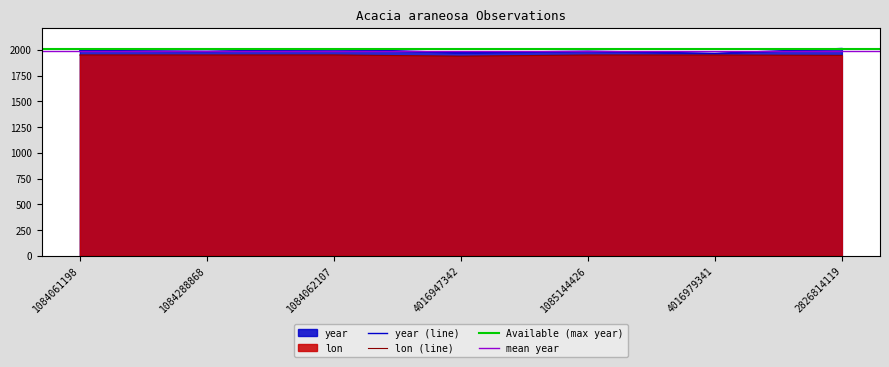

What is the spread (max minus min) of values at 1085144426?

37.6